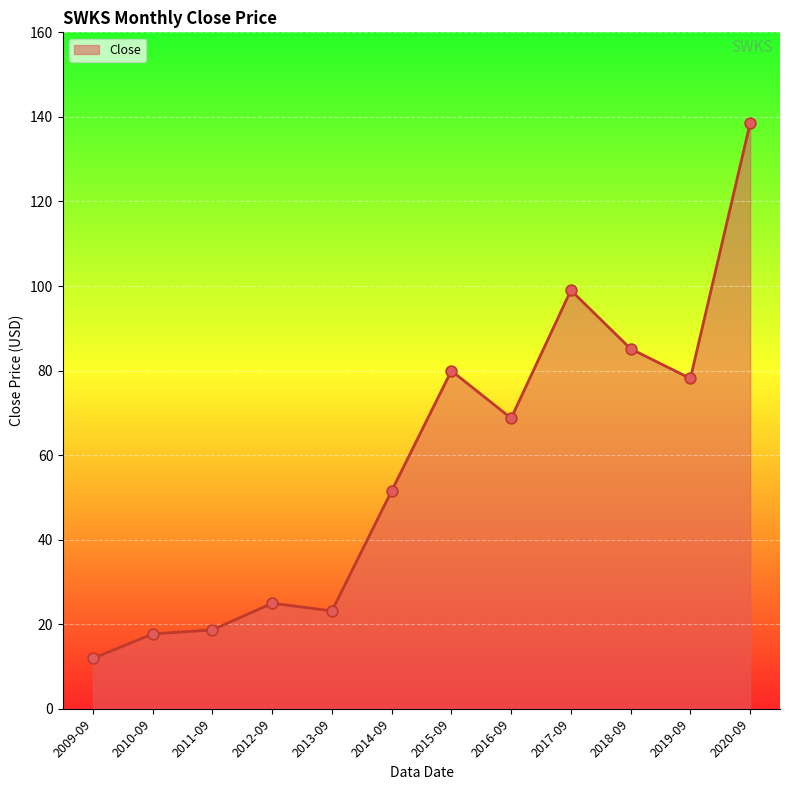

What is the change in value from 2009-09 to 2011-09?

+6.7